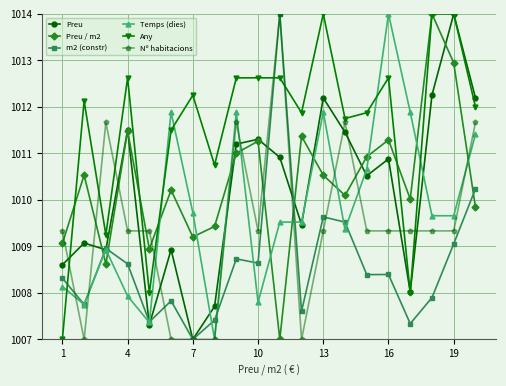

True or false: Any has more than 2 interior local peaks.

True